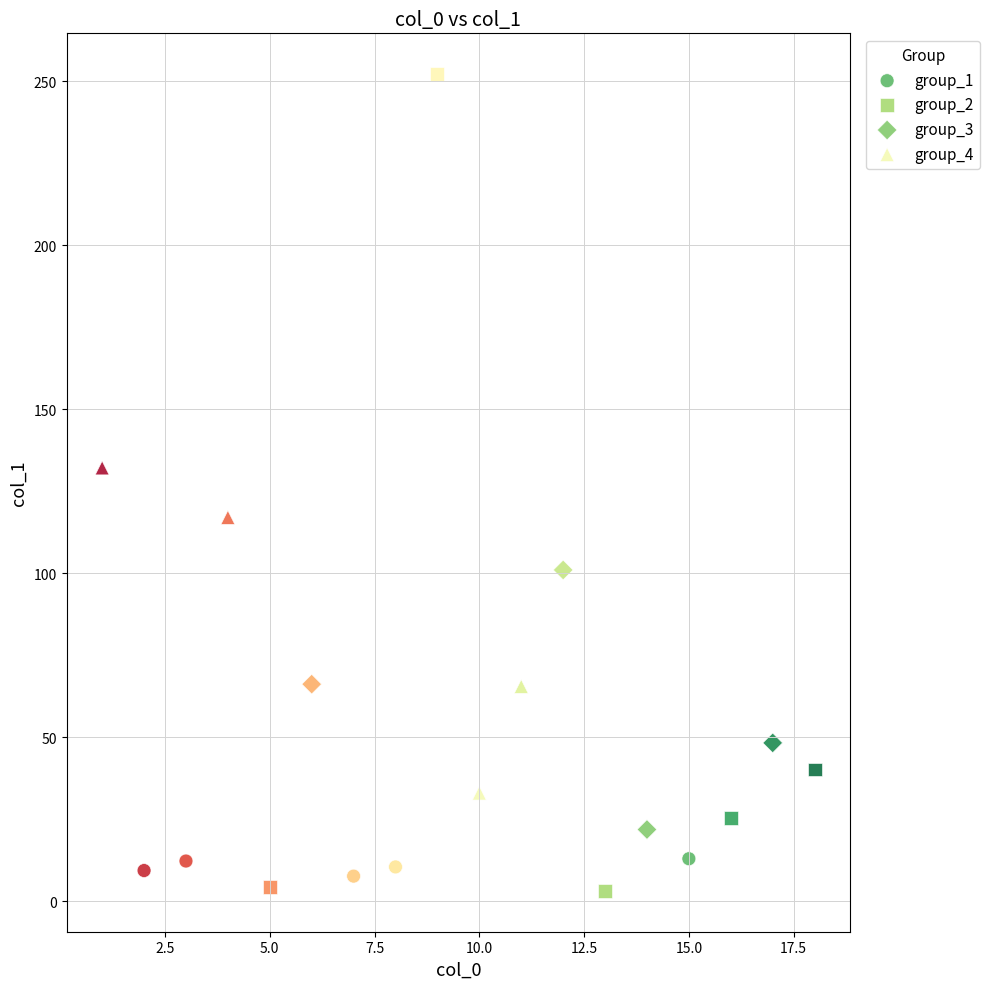

Which series has the largest Y range (max minus min)?

group_2